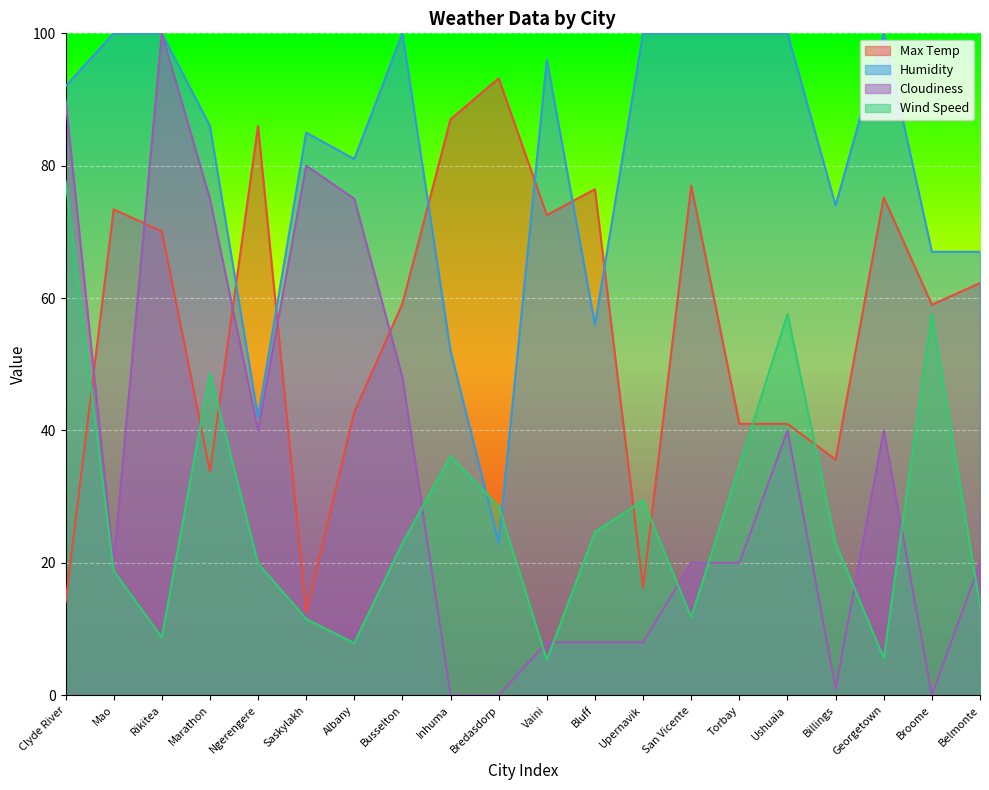

Which has a higher value, Saskylakh or Bredasdorp?

Bredasdorp